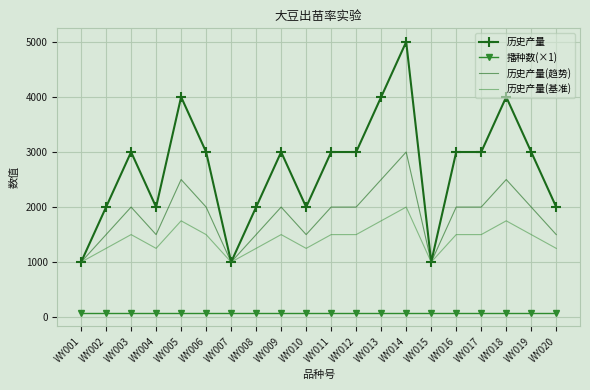

Reading left to right, transcribe all the data shown in this chart.

历史产量: WY001=1000	WY002=2000	WY003=3000	WY004=2000	WY005=4000	WY006=3000	WY007=1000	WY008=2000	WY009=3000	WY010=2000	WY011=3000	WY012=3000	WY013=4000	WY014=5000	WY015=1000	WY016=3000	WY017=3000	WY018=4000	WY019=3000	WY020=2000
播种数(×1): WY001=80	WY002=80	WY003=80	WY004=80	WY005=80	WY006=80	WY007=80	WY008=80	WY009=80	WY010=80	WY011=80	WY012=80	WY013=80	WY014=80	WY015=80	WY016=80	WY017=80	WY018=80	WY019=80	WY020=80
历史产量(趋势): WY001=1000	WY002=1500	WY003=2000	WY004=1500	WY005=2500	WY006=2000	WY007=1000	WY008=1500	WY009=2000	WY010=1500	WY011=2000	WY012=2000	WY013=2500	WY014=3000	WY015=1000	WY016=2000	WY017=2000	WY018=2500	WY019=2000	WY020=1500
历史产量(基准): WY001=1000	WY002=1250	WY003=1500	WY004=1250	WY005=1750	WY006=1500	WY007=1000	WY008=1250	WY009=1500	WY010=1250	WY011=1500	WY012=1500	WY013=1750	WY014=2000	WY015=1000	WY016=1500	WY017=1500	WY018=1750	WY019=1500	WY020=1250